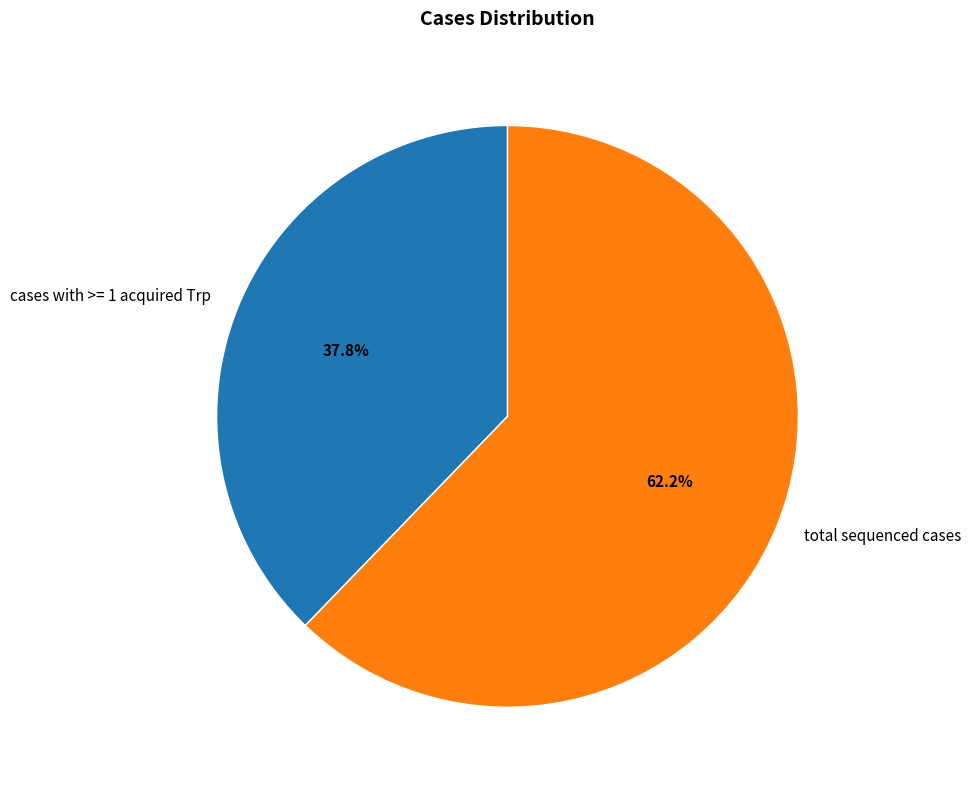

How much of the chart is everything except cases with >= 1 acquired Trp?

62.2%